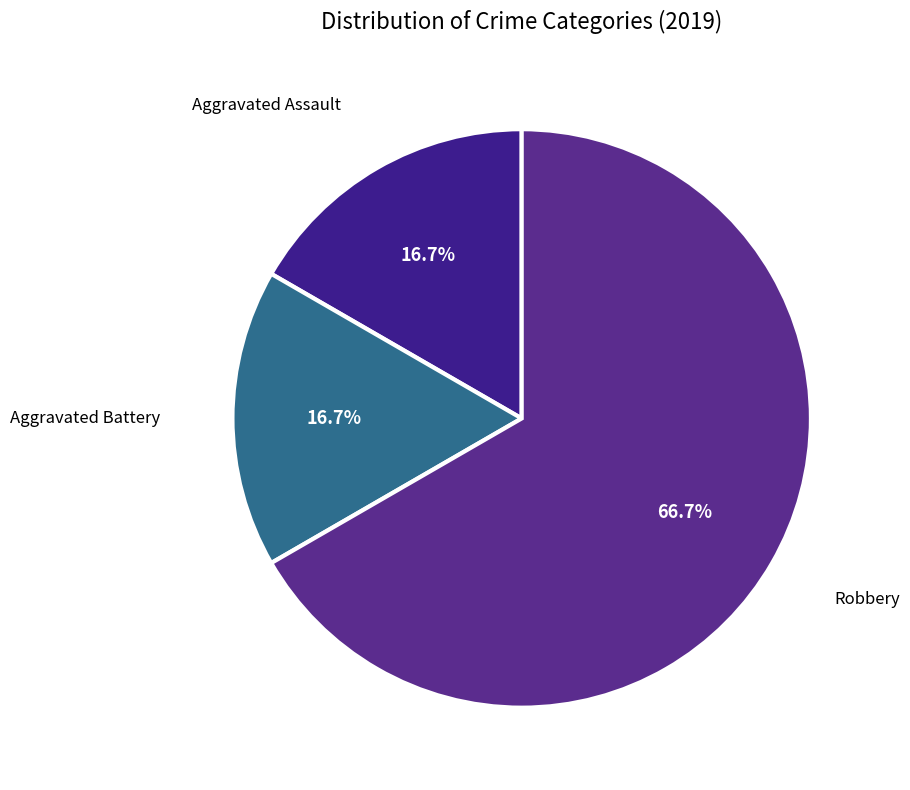

What is the majority slice?

Robbery